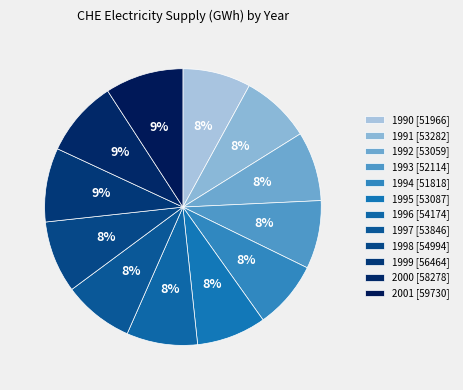

Is there any slice that represents more than half of the pie?

No